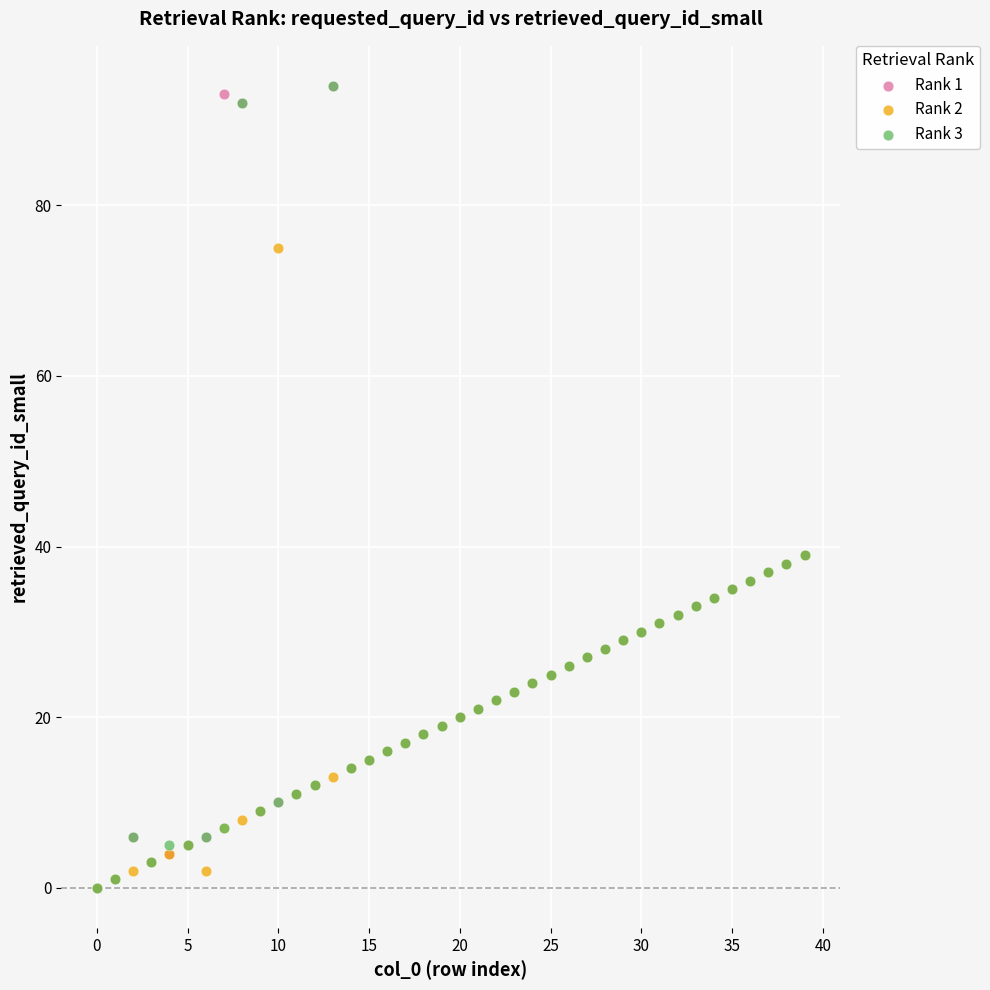

What are all the series names shown in the legend?

Rank 1, Rank 2, Rank 3